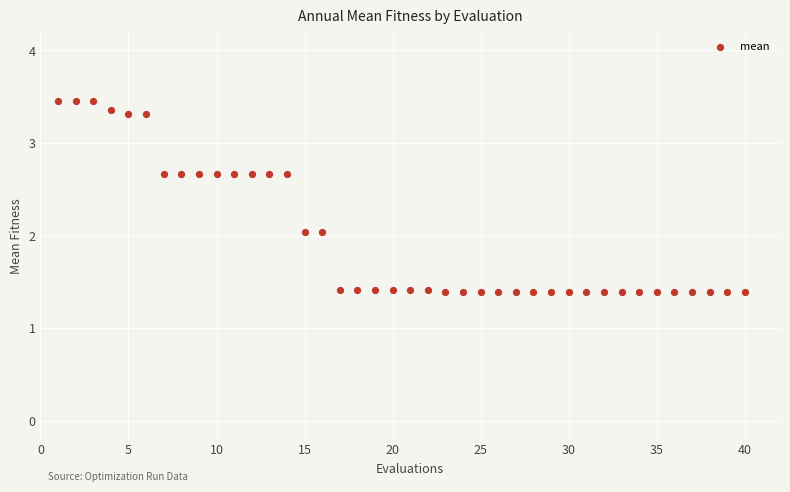

What is the range of Y values (max minus min)?

2.1